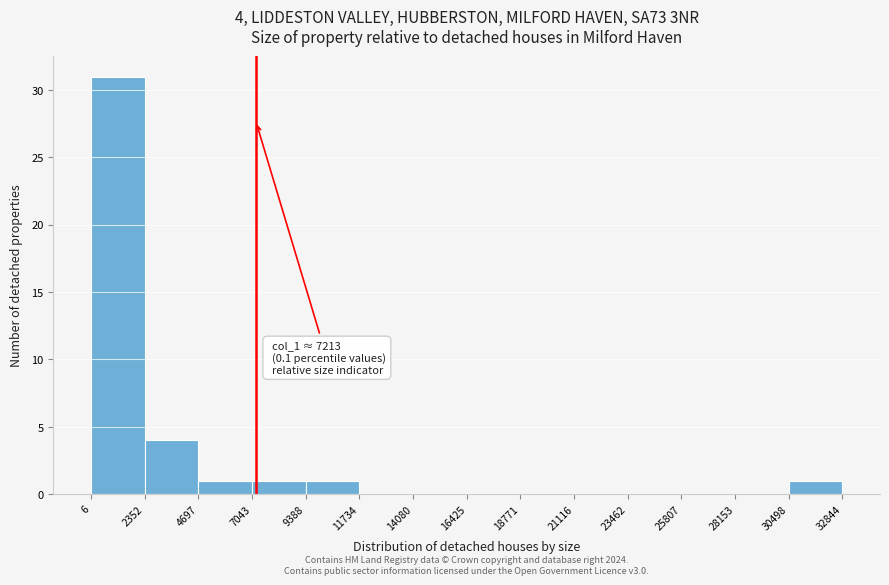

Which range on the x-axis has the tallest bar?

6 to 2352